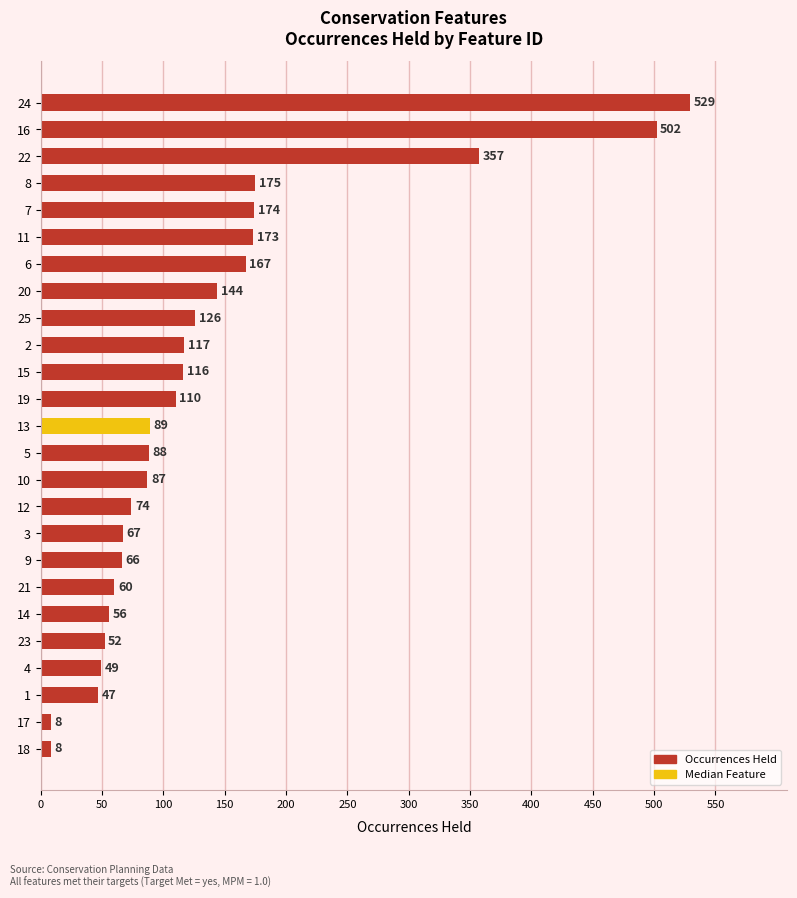

What is the difference between the maximum and minimum values?

521